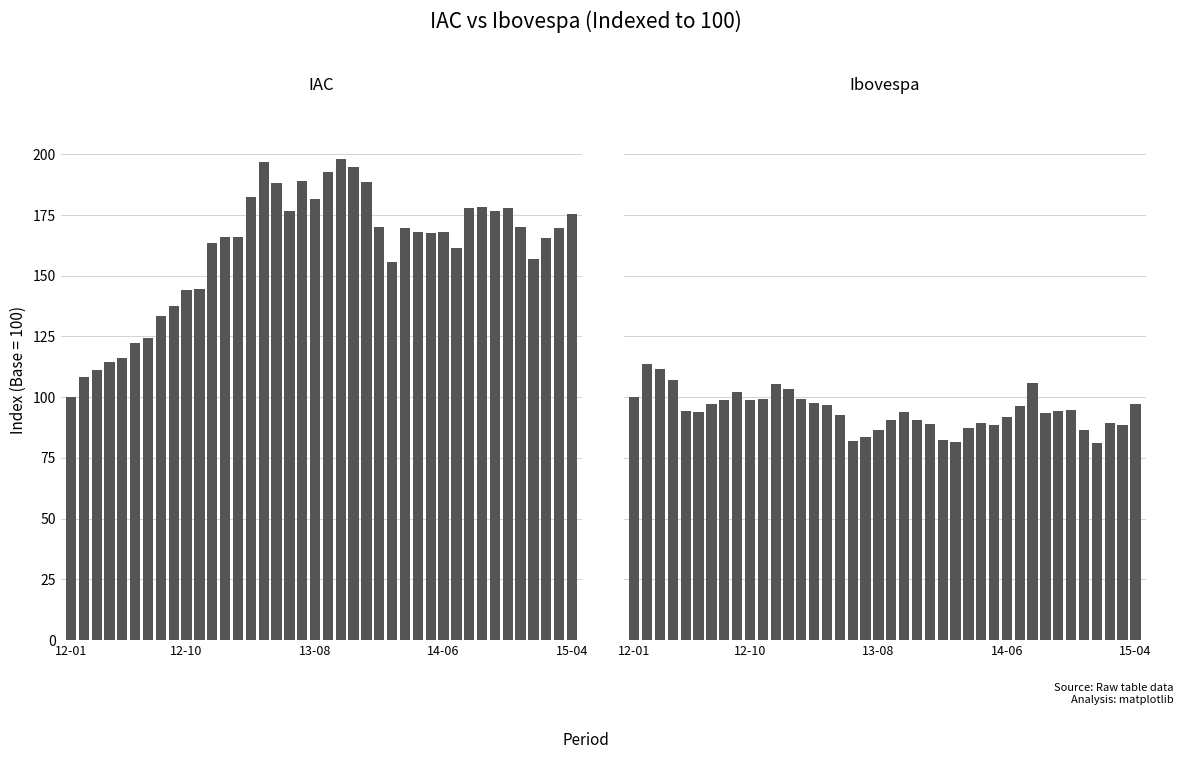

True or false: Ibovespa (padronizado) has a value of 93.6 at 32.

True